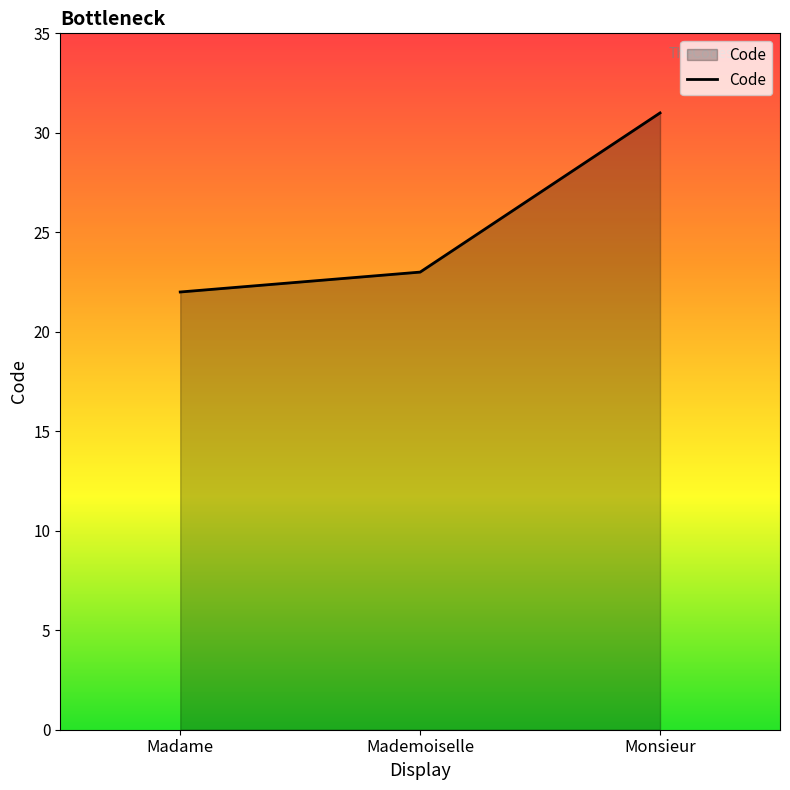

Which category has the lowest value across all series?

Madame